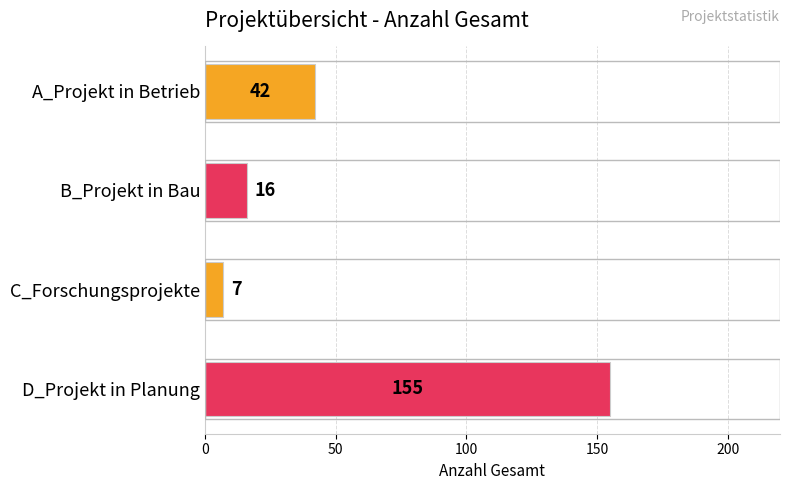

Approximately how many times larger is the value at B_Projekt in Bau compared to A_Projekt in Betrieb?

0.4